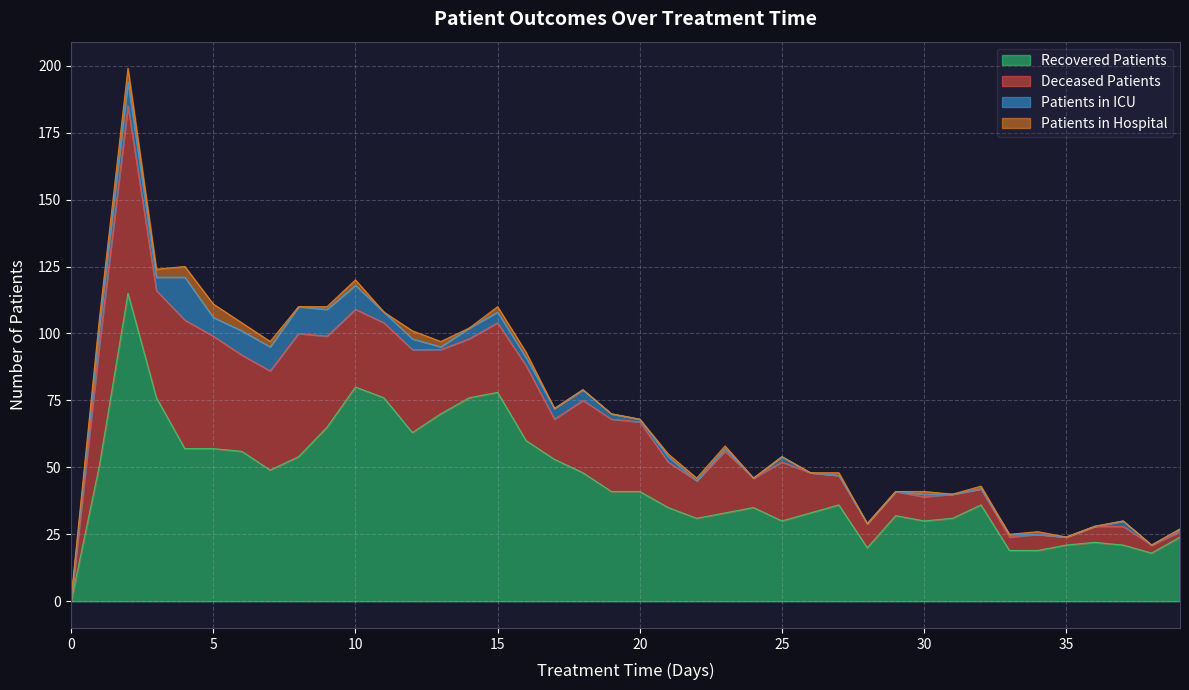

What is the difference between the recovered_patients values at 19 and 4?

16